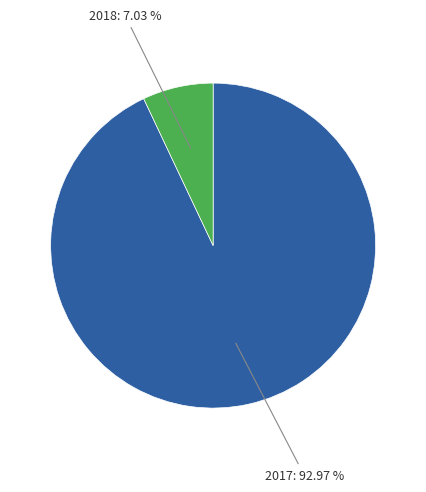

Is there a majority slice in this chart?

Yes